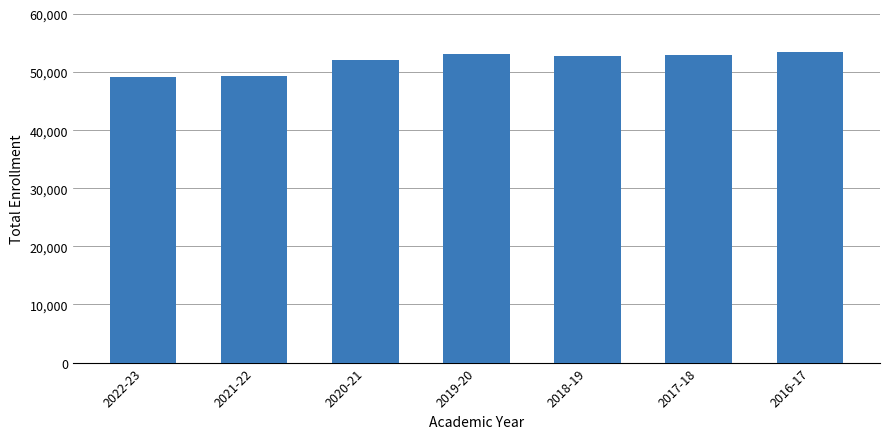

At which label does the data first exceed 52763?

2019-20